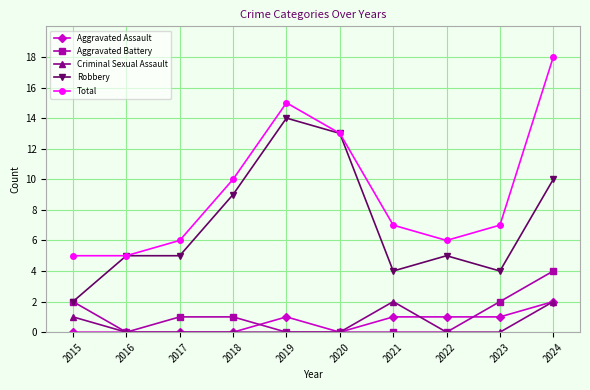

Rank the series at 2023 from highest to lowest value.

Total, Robbery, Aggravated Battery, Aggravated Assault, Criminal Sexual Assault